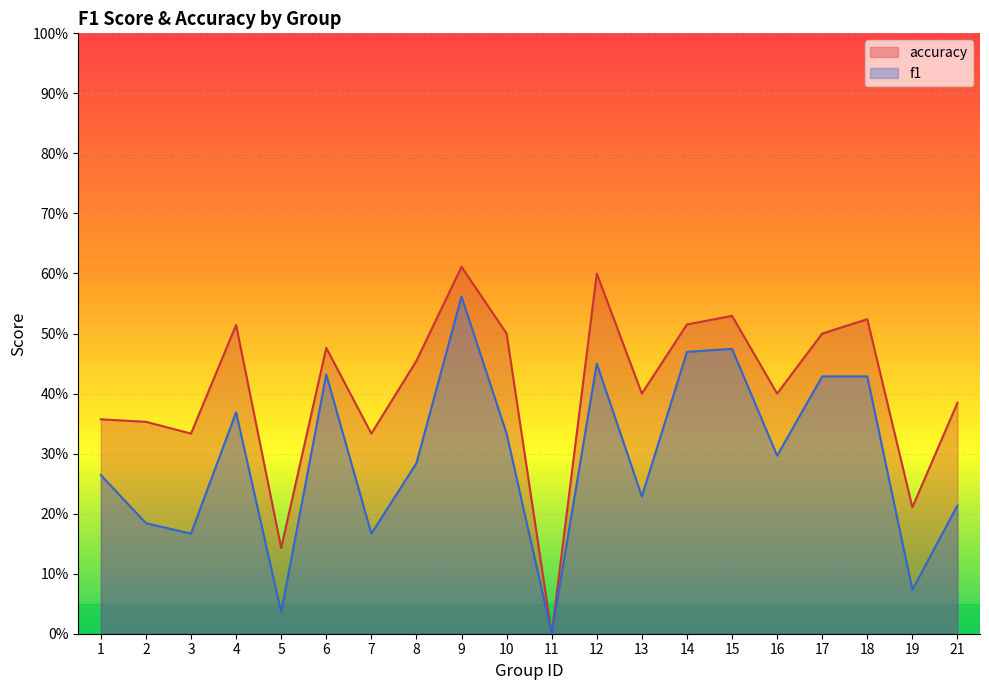

How many accuracy values are between 0 and 1?

20